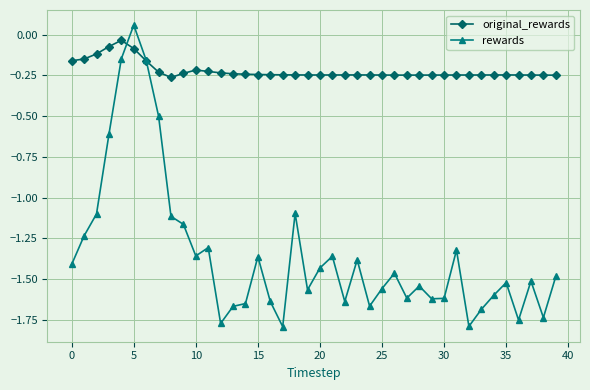

True or false: original_rewards has more than 1 interior local peaks.

True